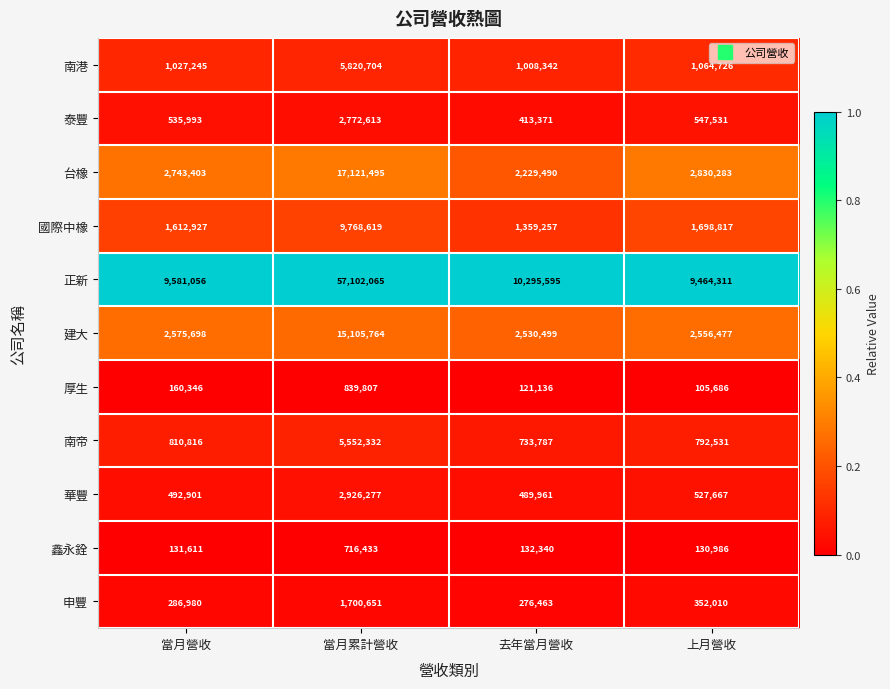

Which series has the largest total across all categories?

正新